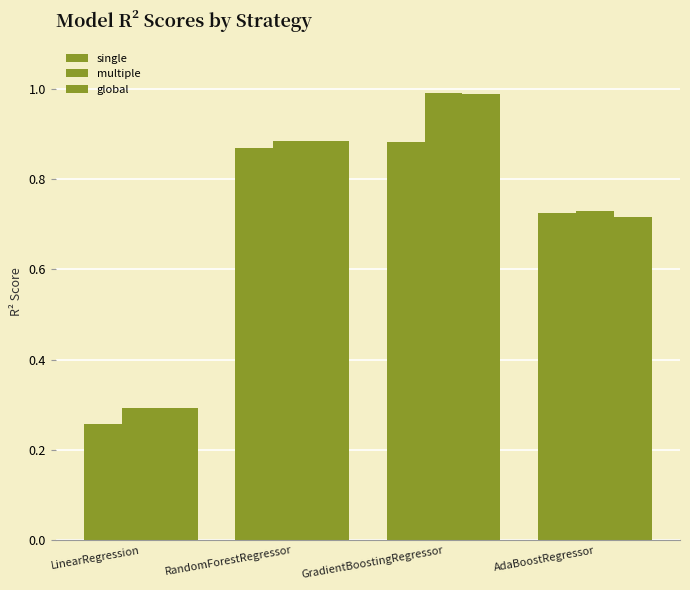

List the labels in order of multiple value, smallest first.

LinearRegression, AdaBoostRegressor, RandomForestRegressor, GradientBoostingRegressor